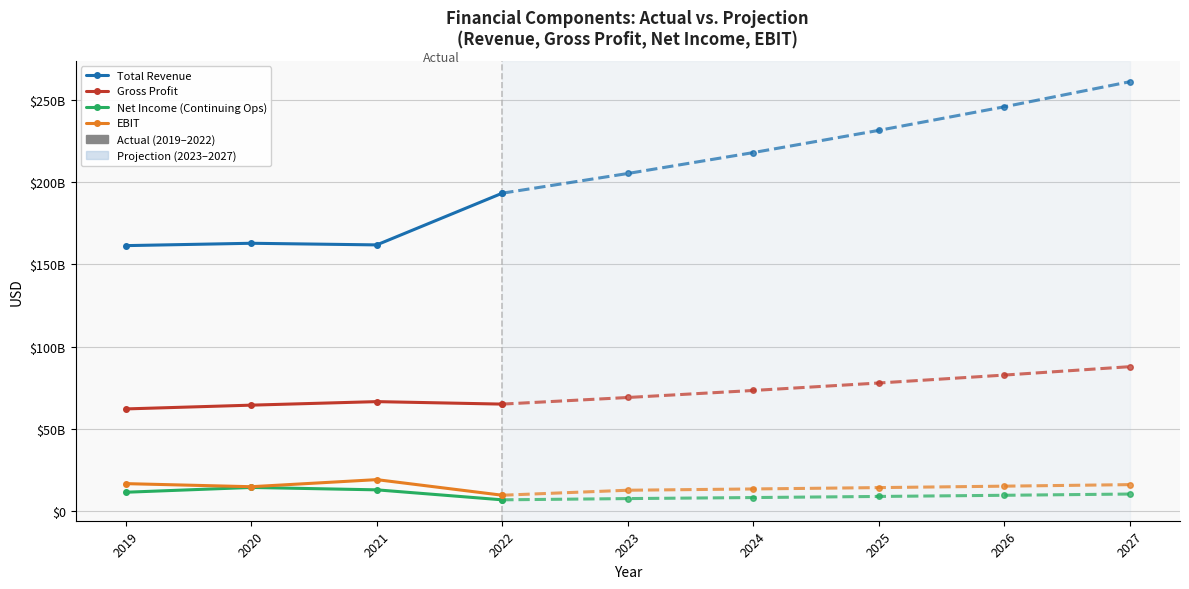

Reading right to left, extract all data points from this chart.

Total Revenue: 193318100000	161846200000	162834500000	161402100000
Gross Profit: 64948100000	66460400000	64313500000	62016400000
Net Income (Continuing Ops): 6692400000	12770700000	14225700000	11306100000
EBIT: 9489700000	18980600000	14673200000	16551700000